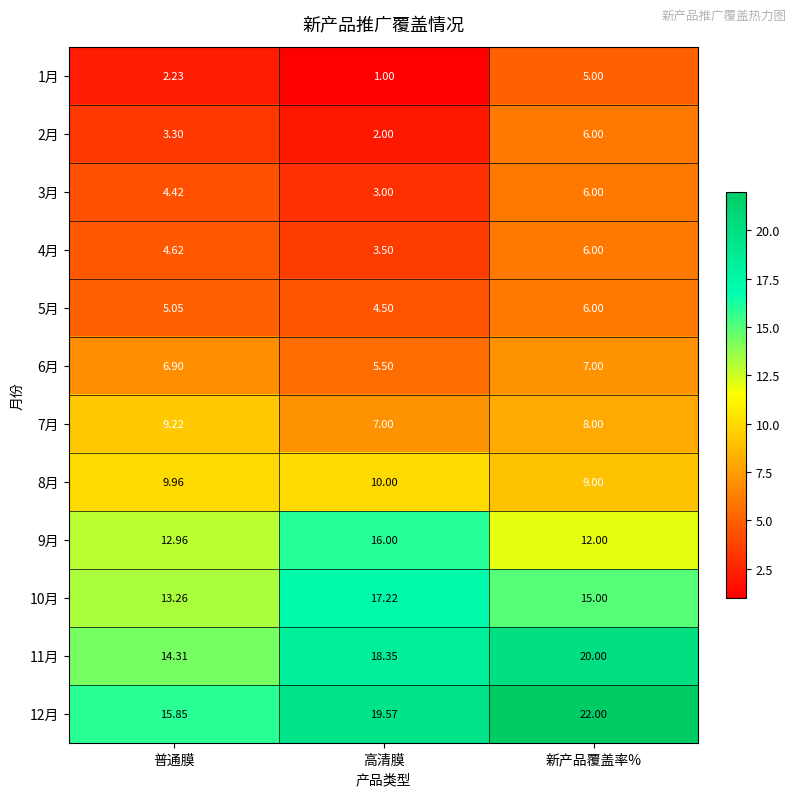

At which category does the chart reach its minimum across all series?

高清膜